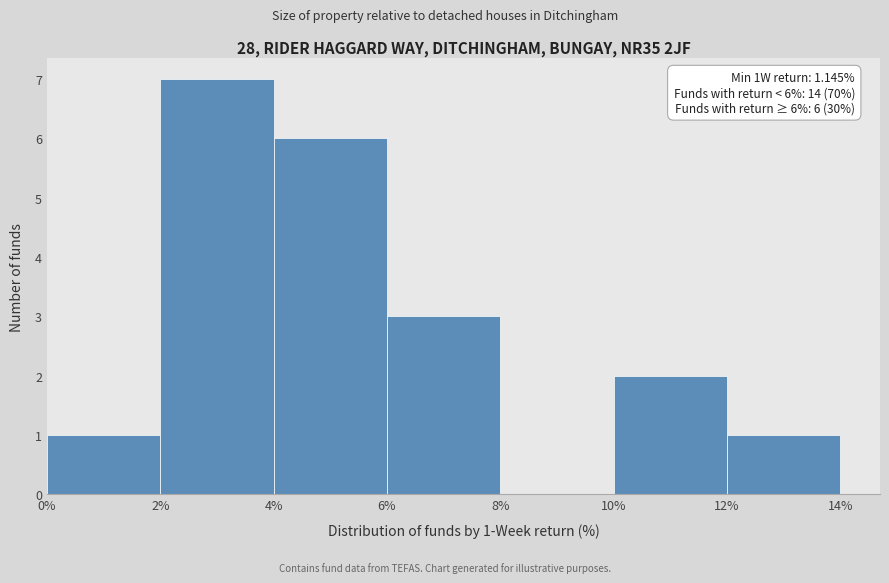

Which range on the x-axis has the tallest bar?

2% to 4%